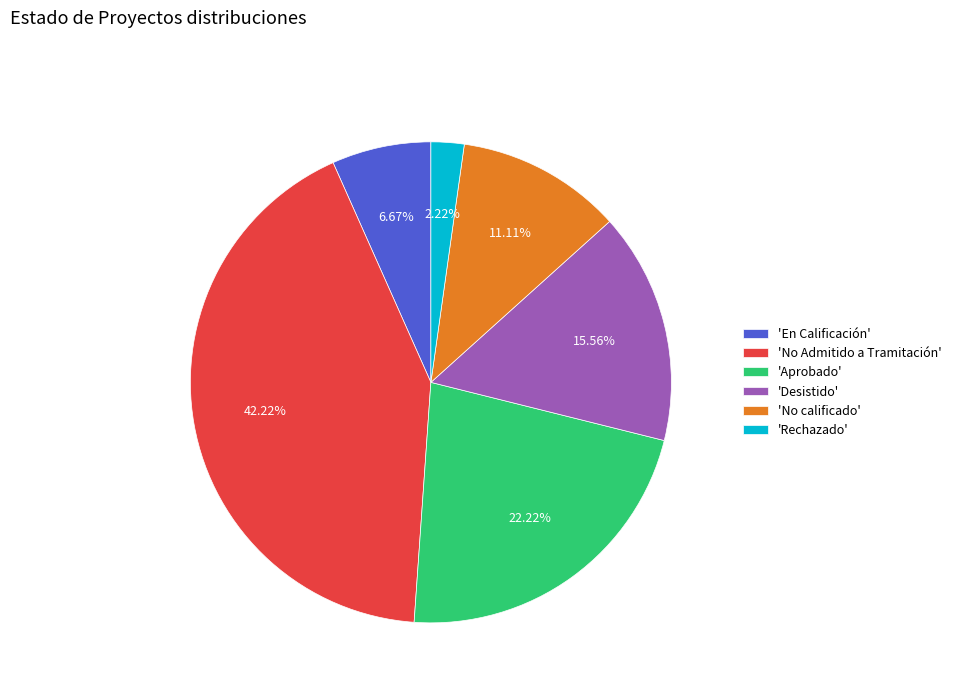

Between 'Aprobado' and 'No Admitido a Tramitación', which is larger?

'No Admitido a Tramitación'